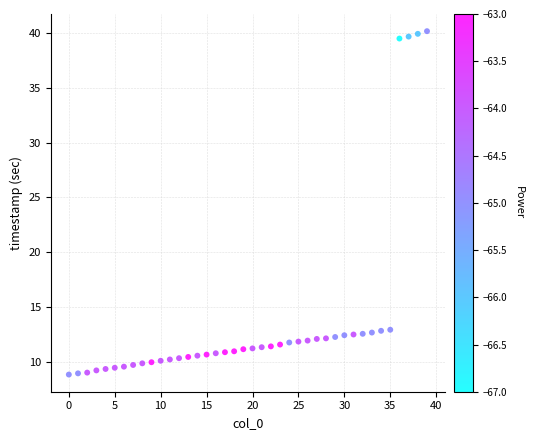

What is the range of Y values (max minus min)?

31.3